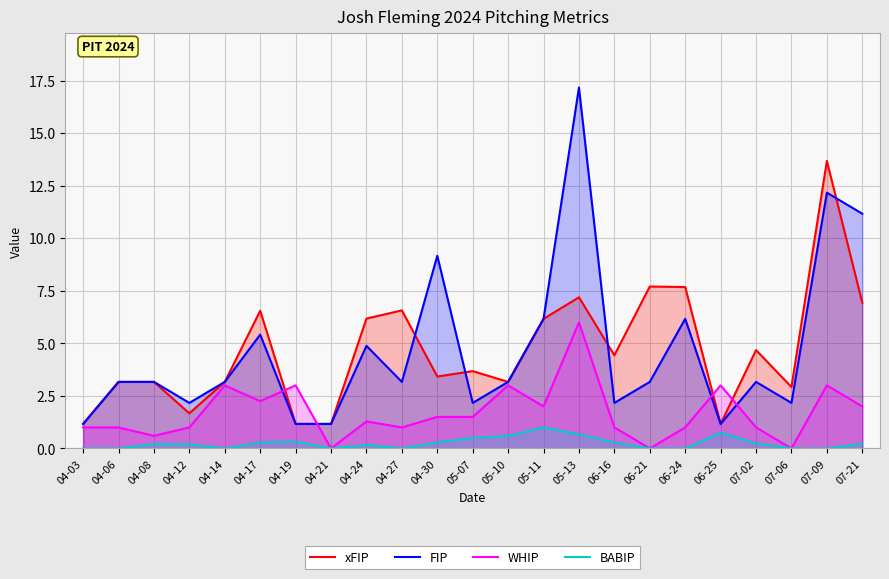

At 04-30, list the series in order from largest to smallest.

FIP, xFIP, WHIP, BABIP